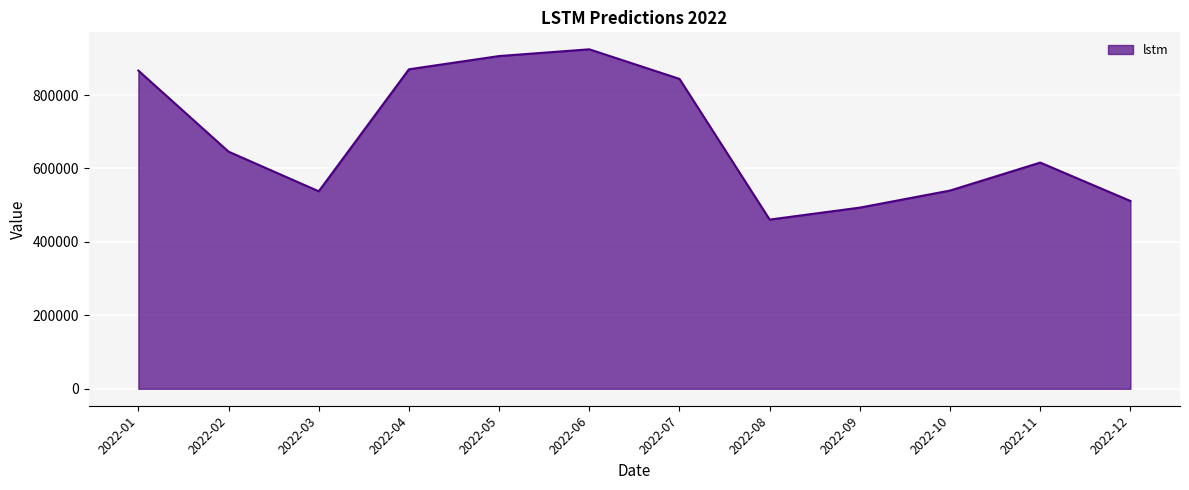

What is the greatest value displayed?

924489.2